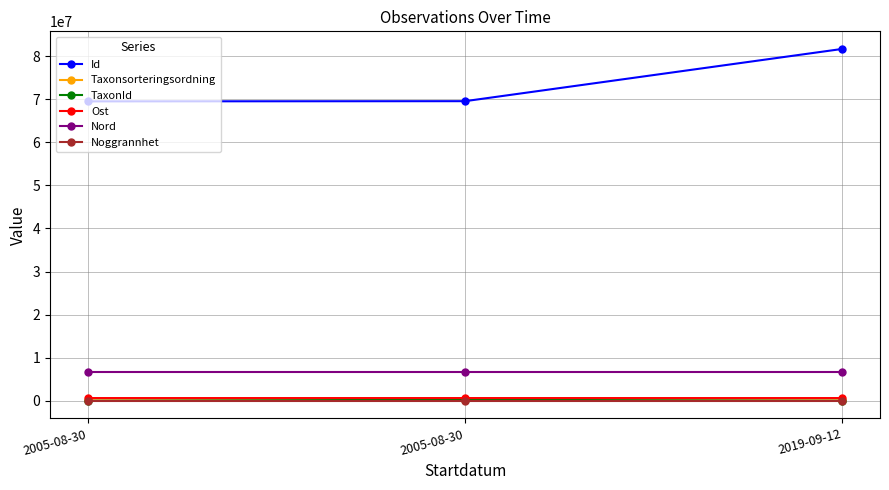

Does the chart have visible grid lines?

Yes